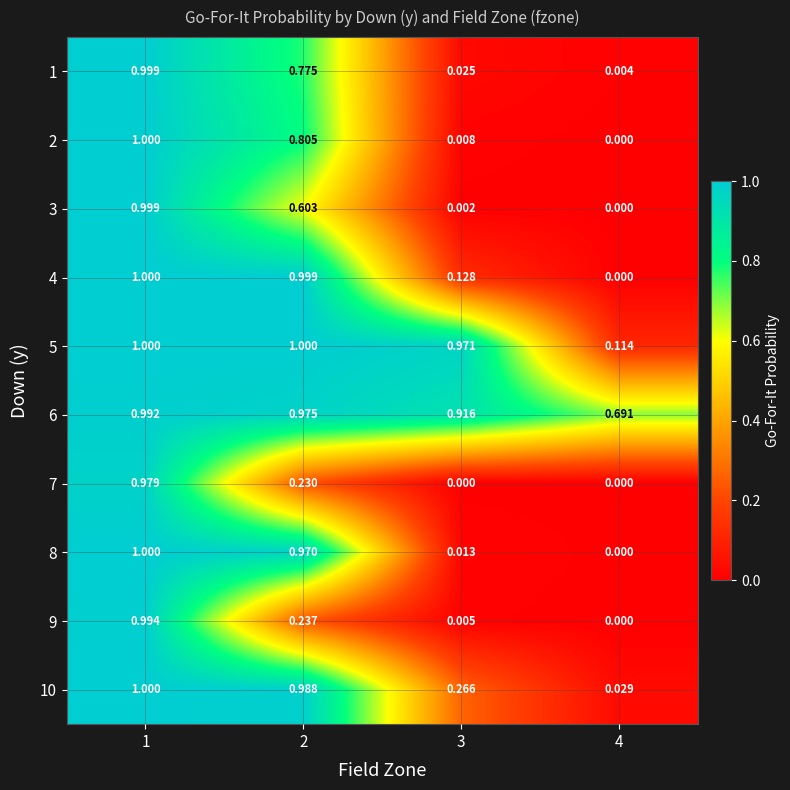

Is the value of 3 at 1 greater than the value of 6 at 4?

Yes